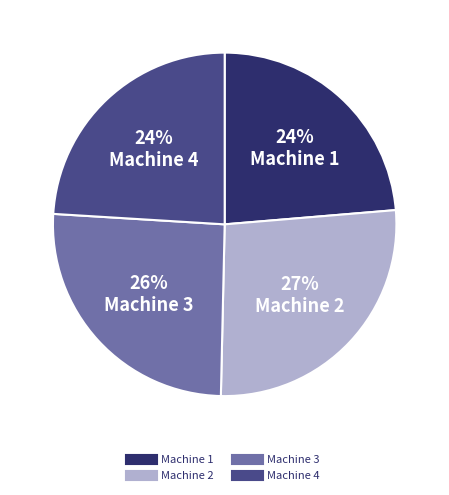

The Machine 3 slice represents 17% of the pie. True or false?

False